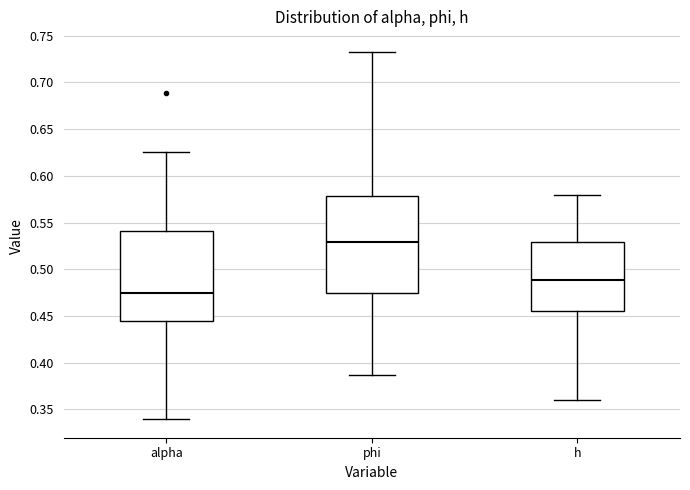

Which box has the lowest median line?

alpha